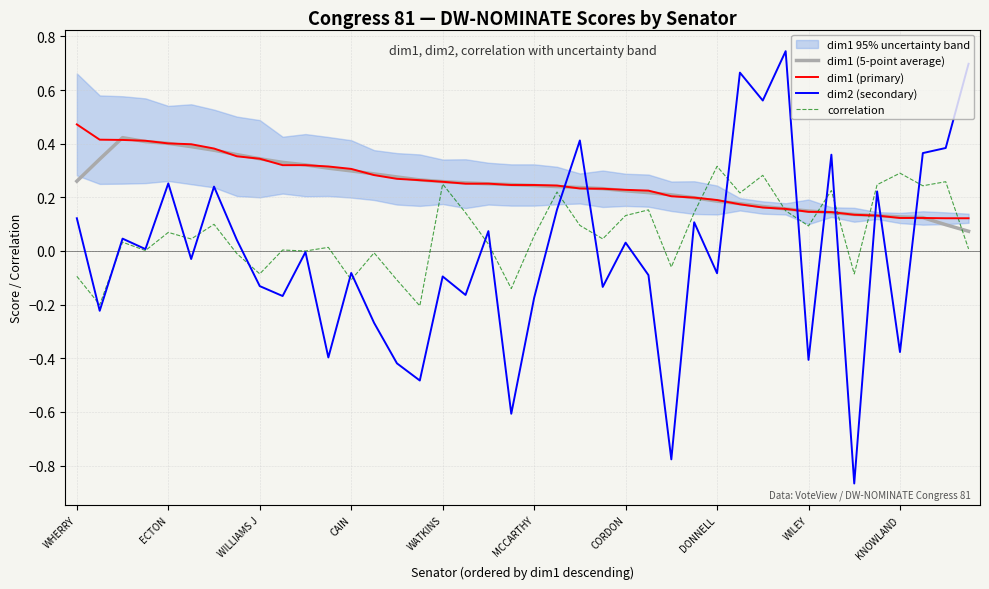

Reading left to right, list all the values displayed in this chart.

dim1 (5-point average): 0.3	0.3	0.4	0.4	0.4	0.4	0.4	0.4	0.3	0.3	0.3	0.3	0.3	0.3	0.3	0.3	0.3	0.3	0.3	0.2	0.2	0.2	0.2	0.2	0.2	0.2	0.2	0.2	0.2	0.2	0.2	0.2	0.1	0.1	0.1	0.1	0.1	0.1	0.1	0.1
dim1 (primary): 0.5	0.4	0.4	0.4	0.4	0.4	0.4	0.4	0.3	0.3	0.3	0.3	0.3	0.3	0.3	0.3	0.3	0.3	0.3	0.2	0.2	0.2	0.2	0.2	0.2	0.2	0.2	0.2	0.2	0.2	0.2	0.2	0.1	0.1	0.1	0.1	0.1	0.1	0.1	0.1
dim2 (secondary): 0.1	-0.2	0.0	0.0	0.3	-0.0	0.2	0.0	-0.1	-0.2	-0.0	-0.4	-0.1	-0.3	-0.4	-0.5	-0.1	-0.2	0.1	-0.6	-0.2	0.2	0.4	-0.1	0.0	-0.1	-0.8	0.1	-0.1	0.7	0.6	0.7	-0.4	0.4	-0.9	0.2	-0.4	0.4	0.4	0.7
correlation: -0.1	-0.2	0.0	0.0	0.1	0.0	0.1	-0.0	-0.1	0.0	-0.0	0.0	-0.1	-0.0	-0.1	-0.2	0.2	0.1	0.0	-0.1	0.1	0.2	0.1	0.0	0.1	0.2	-0.1	0.1	0.3	0.2	0.3	0.1	0.1	0.2	-0.1	0.2	0.3	0.2	0.3	0.0